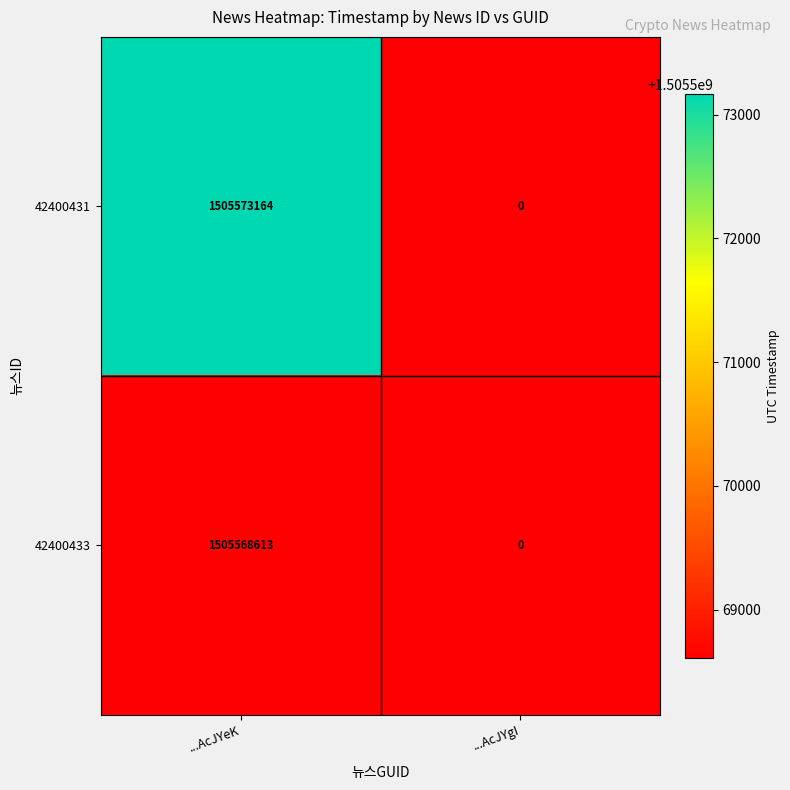

Which series has the widest spread of values?

42400431